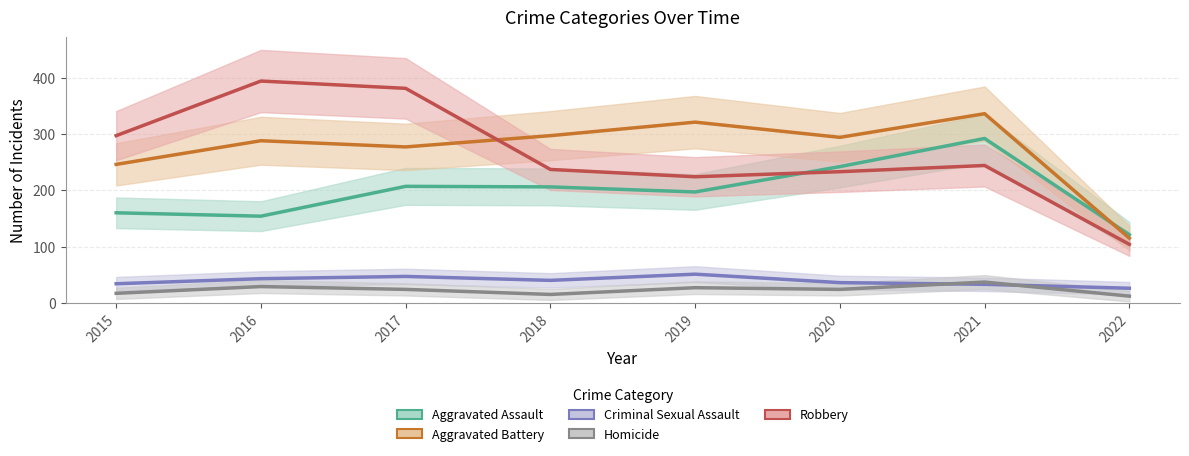

Reading left to right, transcribe all the data shown in this chart.

Aggravated Assault: 160	154	207	206	197	242	292	121
Aggravated Battery: 246	288	277	297	321	294	336	115
Criminal Sexual Assault: 34	43	47	40	51	36	33	26
Homicide: 17	29	24	15	27	24	37	12
Robbery: 297	394	381	237	224	233	244	104